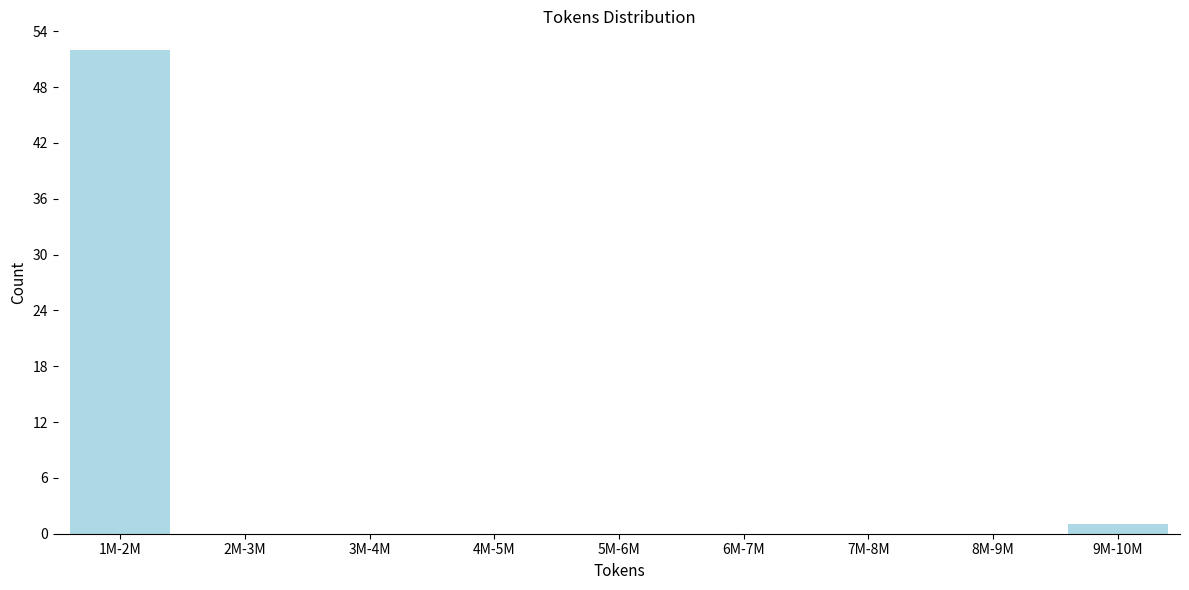

Reading right to left, list all the values displayed in this chart.

9M-10M=1	8M-9M=0	7M-8M=0	6M-7M=0	5M-6M=0	4M-5M=0	3M-4M=0	2M-3M=0	1M-2M=52